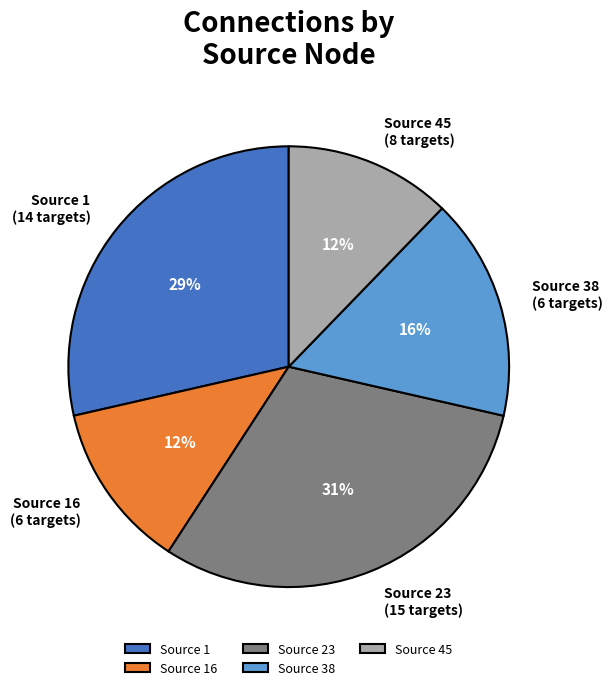

Which slice is the largest?

Source 23